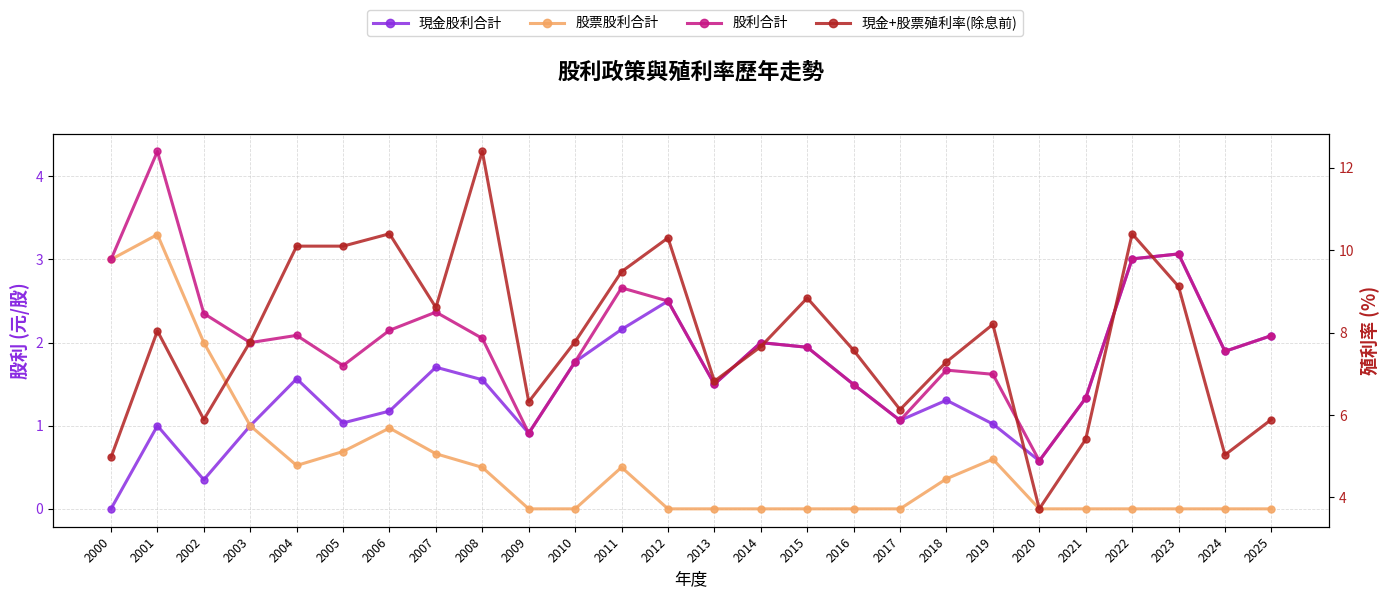

Which series changed the most between 2023 and 2024?

現金+股票殖利率(除息前)